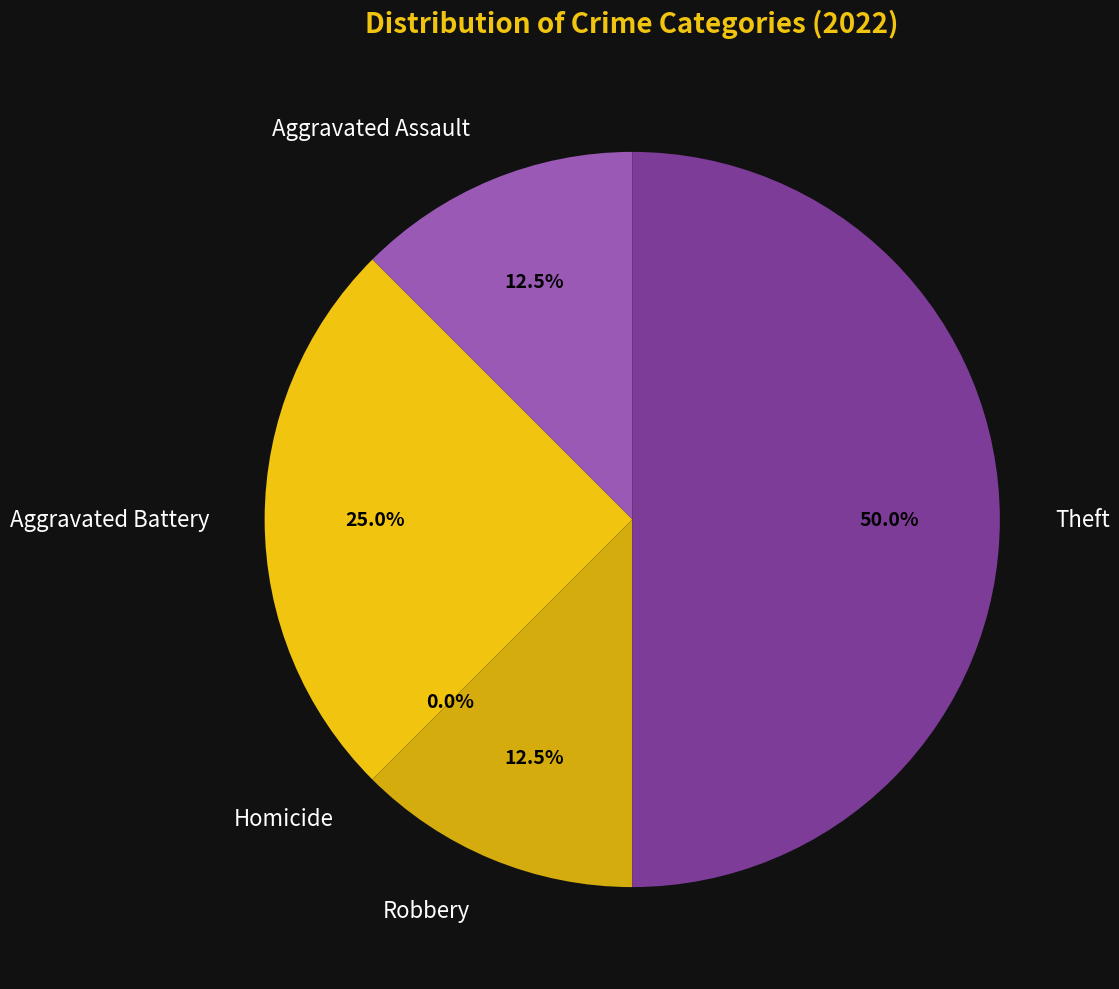

Does Robbery account for over 50% of the chart?

No